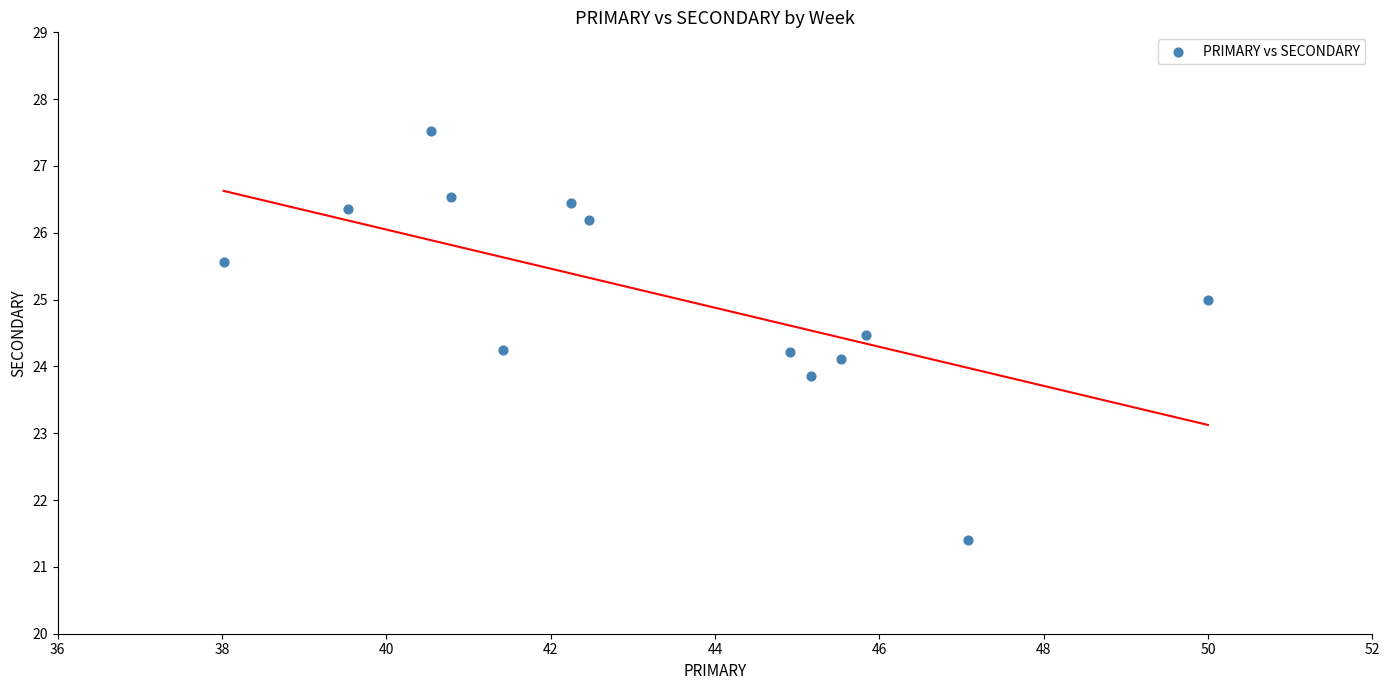

What is the range of X values (max minus min)?

12.0